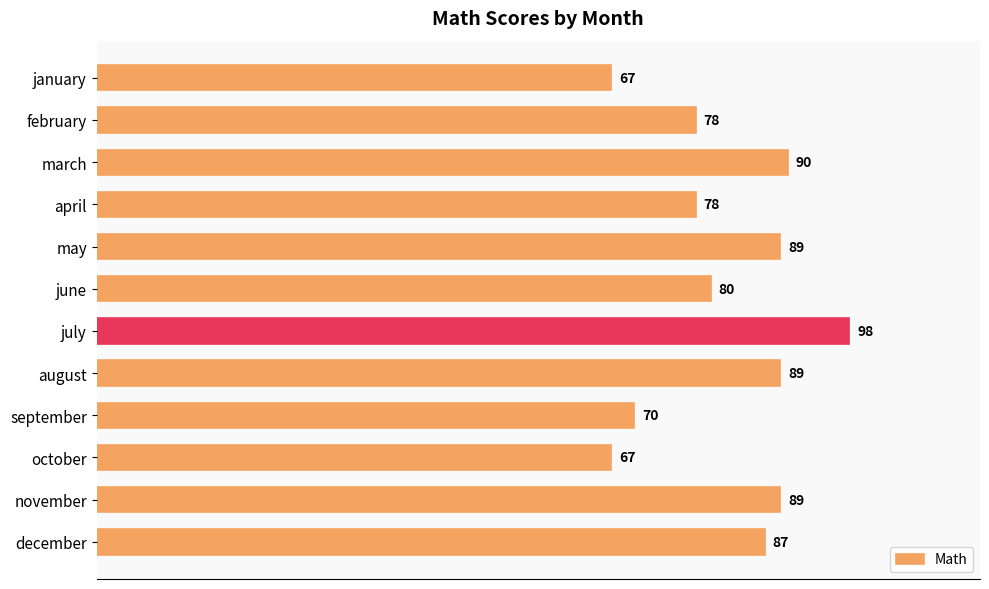

Approximately how many times larger is the value at may compared to september?

1.3